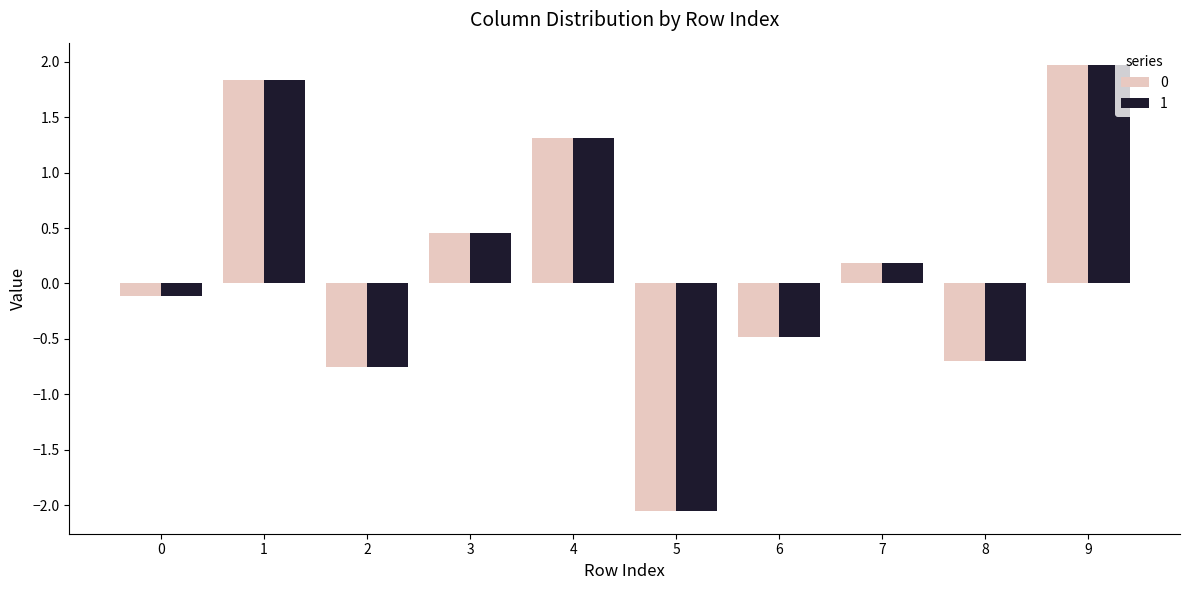

What is the total value across all series at 7?

0.4